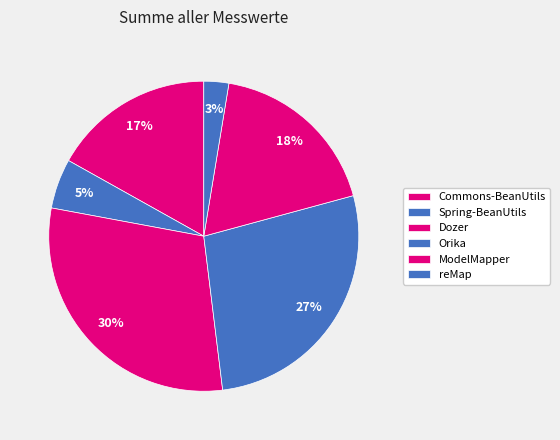

What percentage is NOT represented by reMap?

97.4%